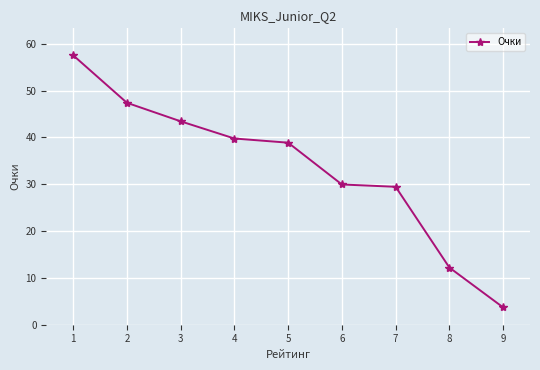

At which category does the chart reach its peak across all series?

1